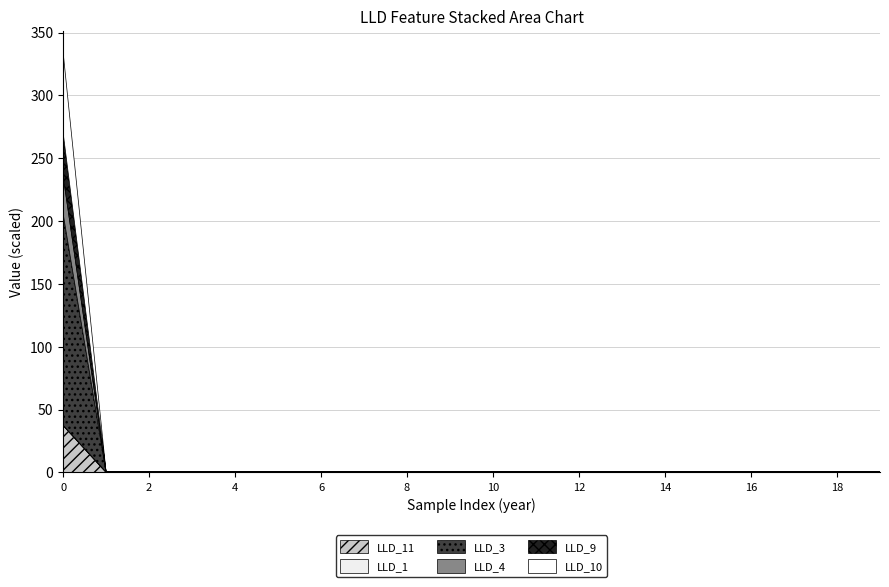

True or false: LLD_3 and LLD_10 intersect in this chart.

False